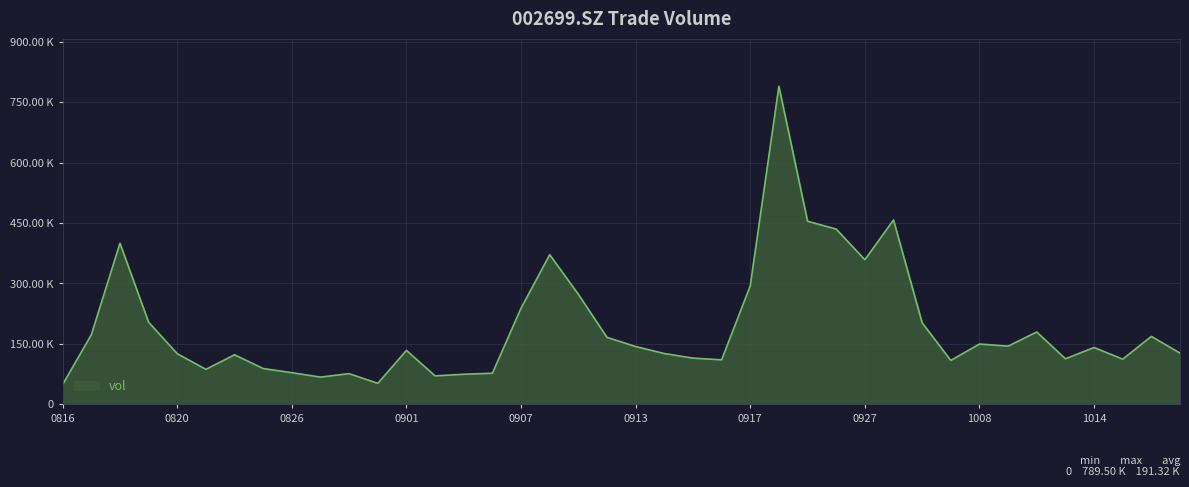

Does the chart display data point markers on the line(s)?

No